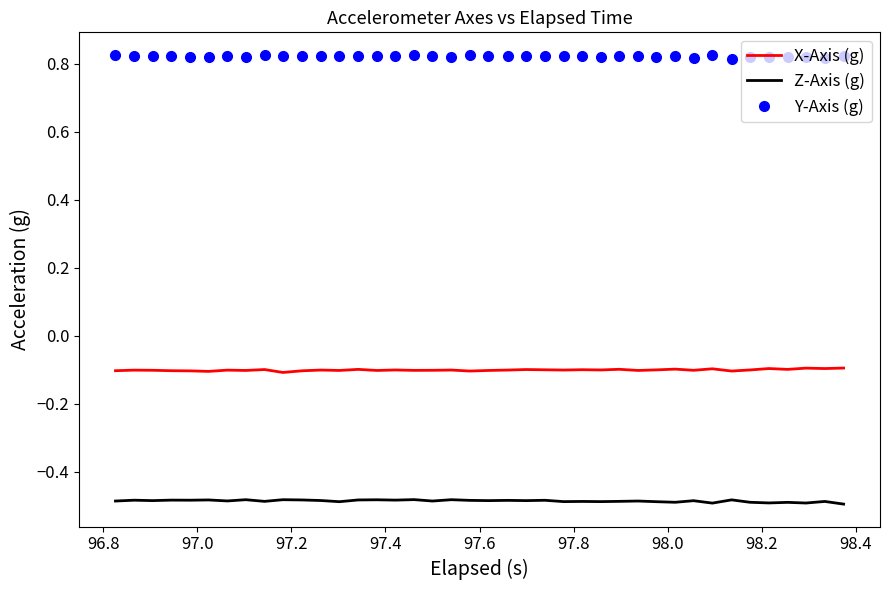

List the series in order of their overall mean, highest first.

Y-Axis (g), X-Axis (g), Z-Axis (g)